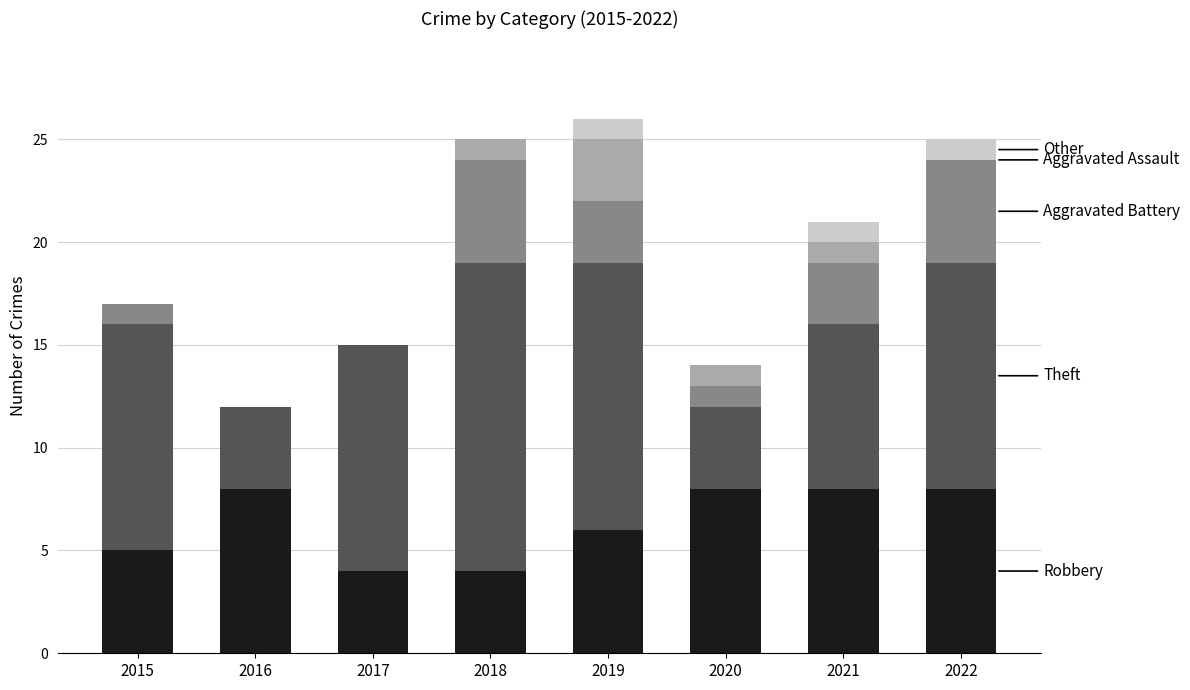

What is the total value across all series at 2018?

25